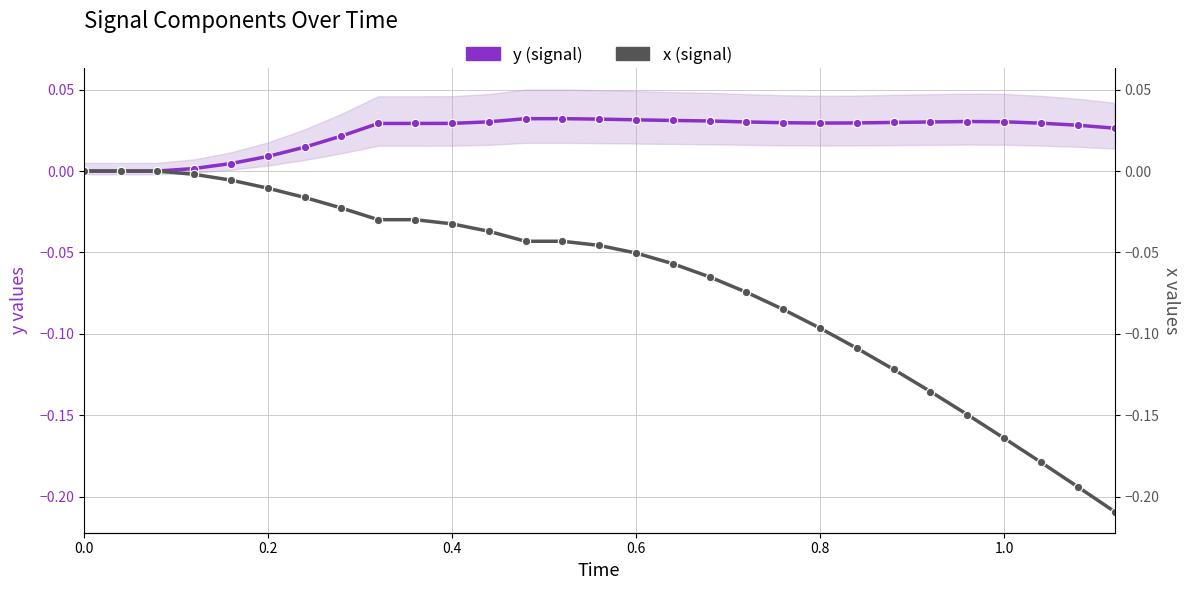

Reading left to right, list all the values displayed in this chart.

y (signal): 0.0	0.0	0.0	0.0	0.0	0.0	0.0	0.0	0.0	0.0	0.0	0.0	0.0	0.0	0.0	0.0	0.0	0.0	0.0	0.0	0.0	0.0	0.0	0.0	0.0	0.0	0.0	0.0	0.0
x (signal): 0.0	0.0	0.0	-0.0	-0.0	-0.0	-0.0	-0.0	-0.0	-0.0	-0.0	-0.0	-0.0	-0.0	-0.0	-0.1	-0.1	-0.1	-0.1	-0.1	-0.1	-0.1	-0.1	-0.1	-0.1	-0.2	-0.2	-0.2	-0.2